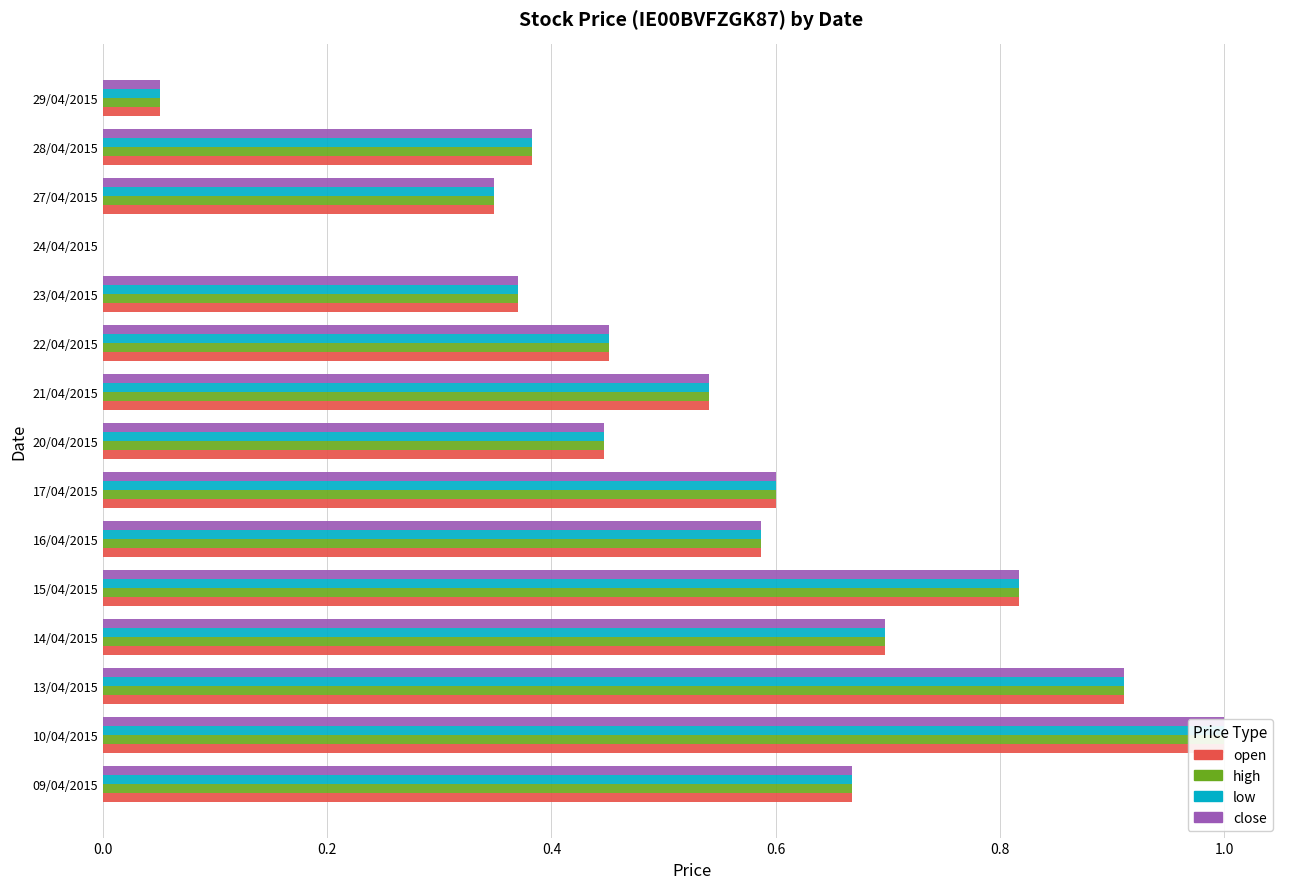

Which series has the largest range (max minus min)?

open